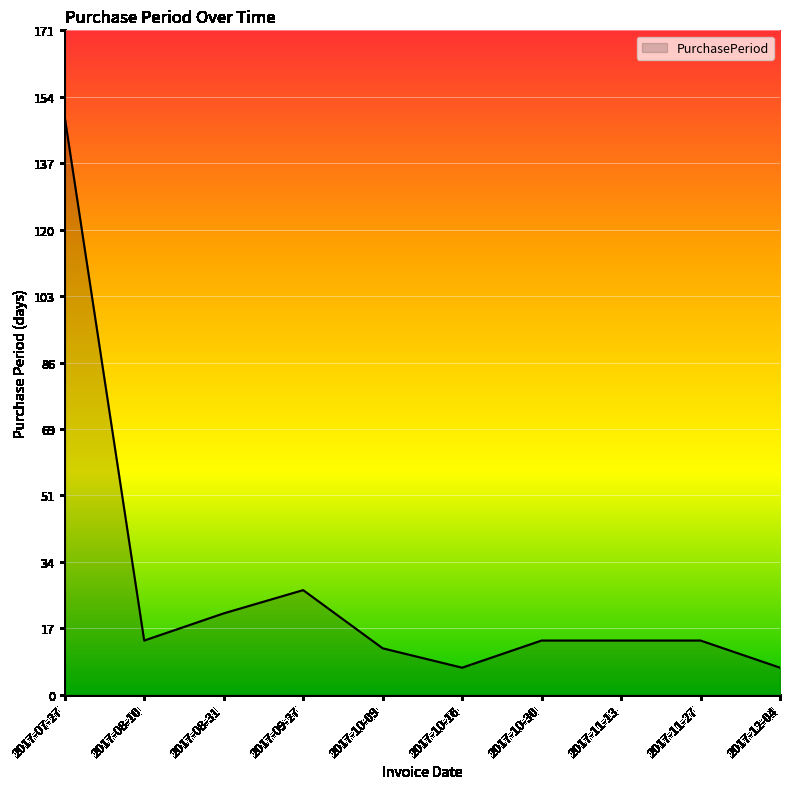

What is the change in value from 2017-07-27 to 2017-10-16?

-142